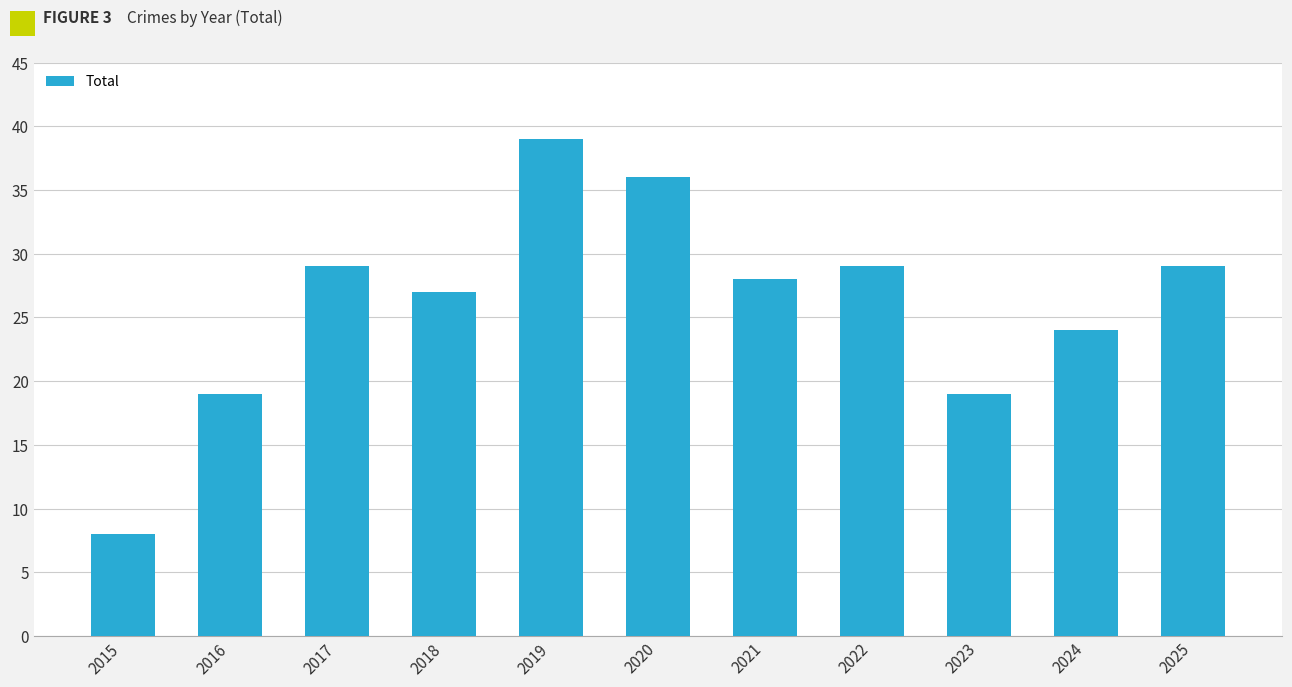

Between 2021 and 2017, which is larger?

2017